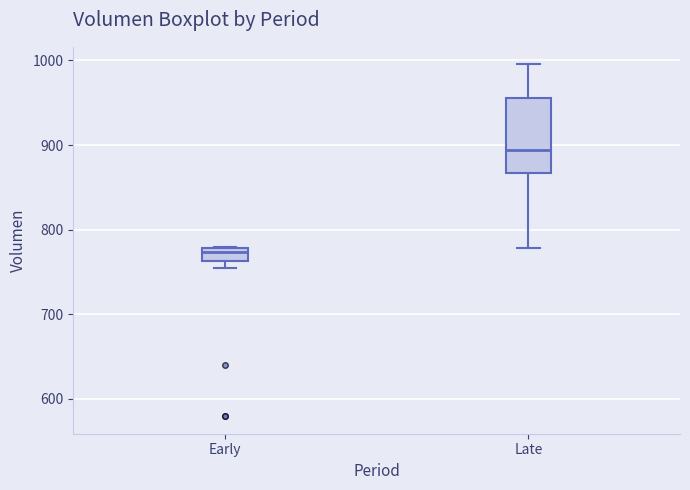

Reading left to right, read every box against the y-axis: the position of its median line, the range the box covers, and the ends of its whiskers. The values are not printed on the chart, so give them approximately, as read against the axis.

Early: median 770, box 760 to 780, whiskers 750 to 780
Late: median 890, box 870 to 960, whiskers 780 to 1000